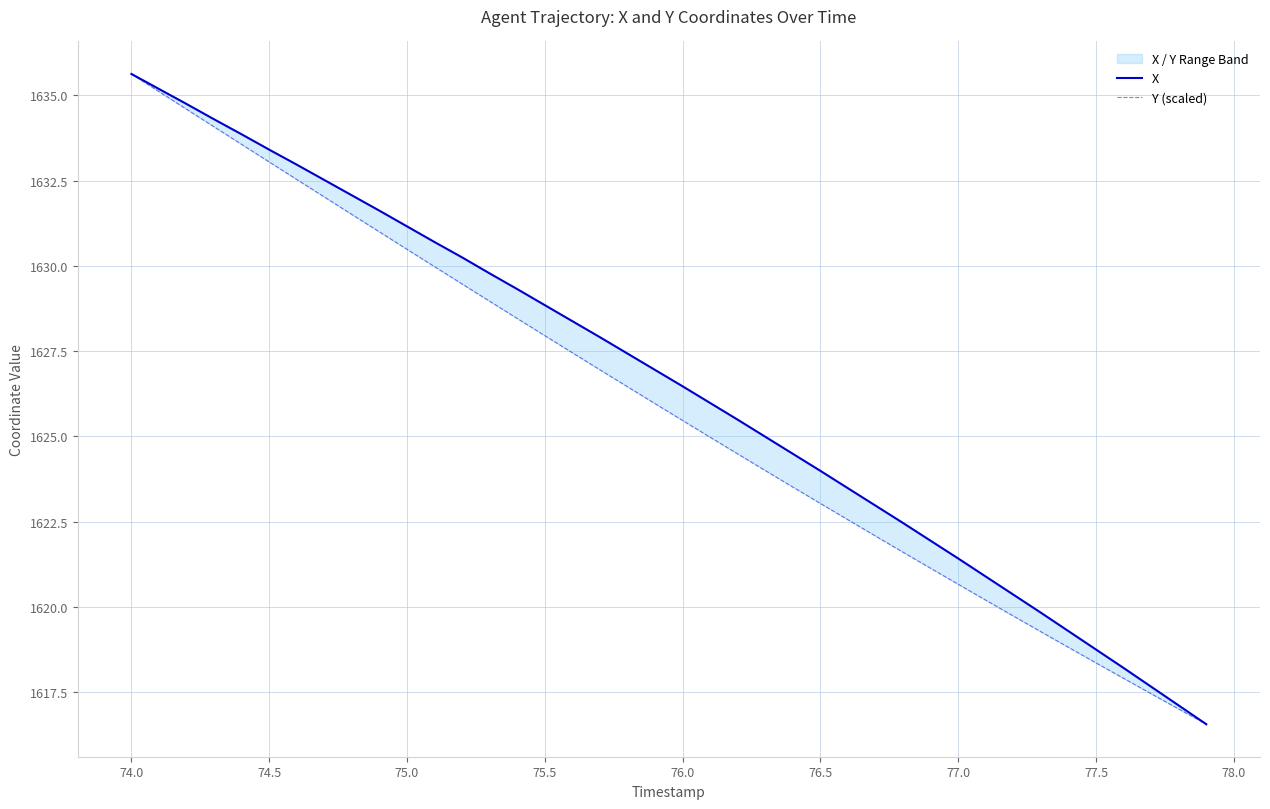

True or false: Y (scaled) has a value of 1620.7 at 77.0.

True